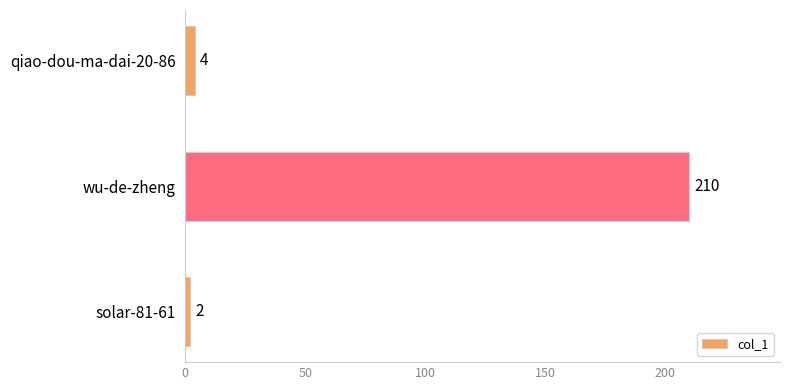

What is the average value?

72